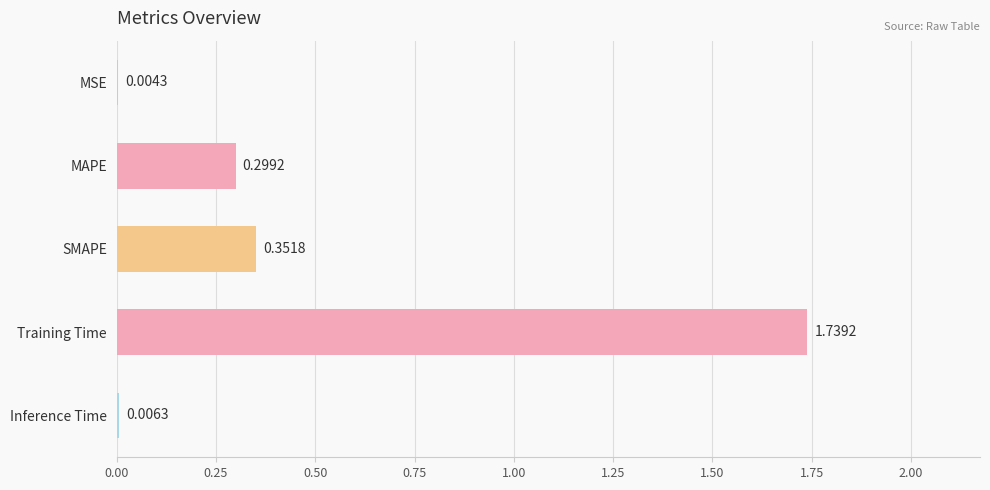

Which category has the highest value across all series?

Training Time